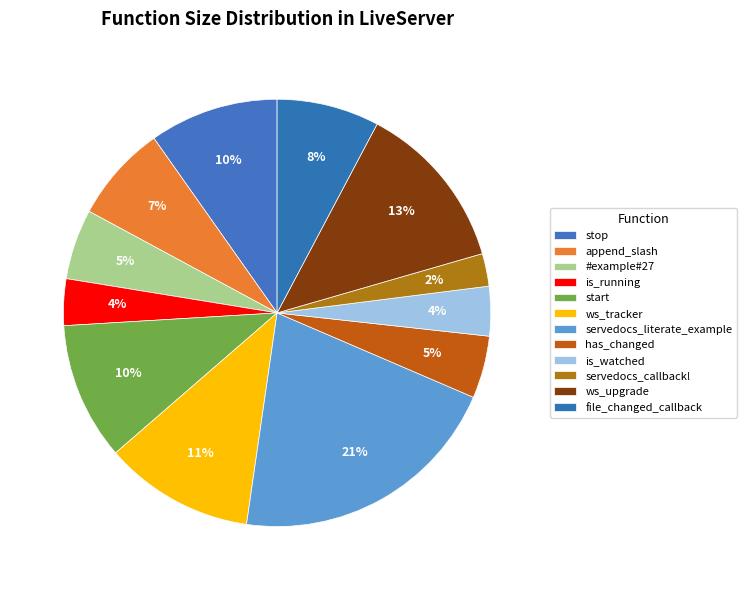

How many slices are in this pie chart?

12